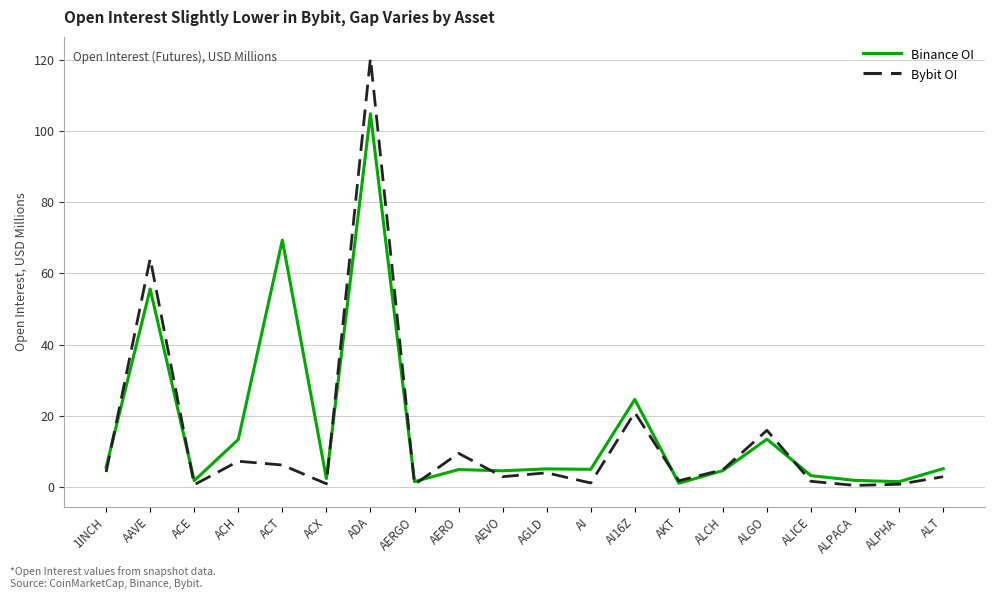

Does the chart display data point markers on the line(s)?

No